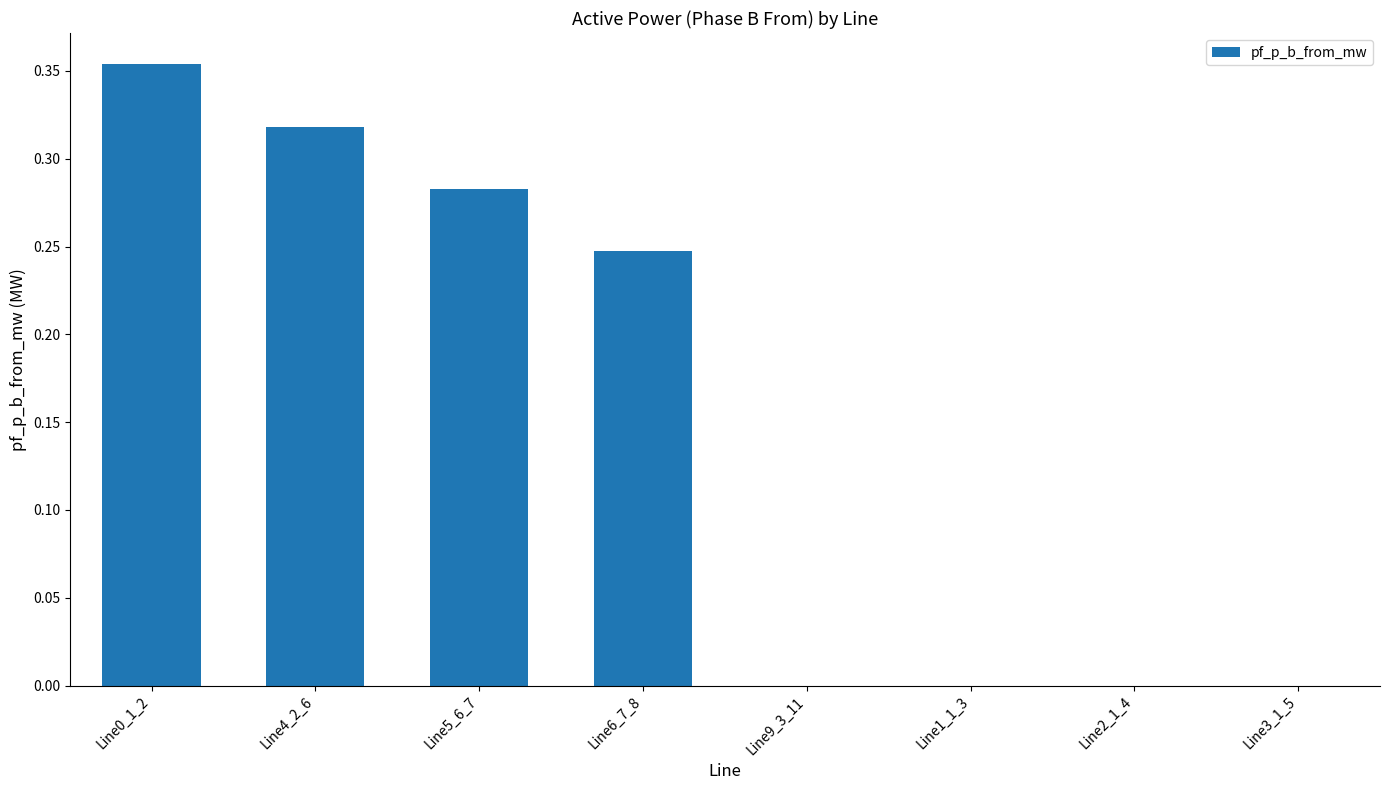

What is the change in value from Line0_1_2 to Line9_3_11?

-0.4